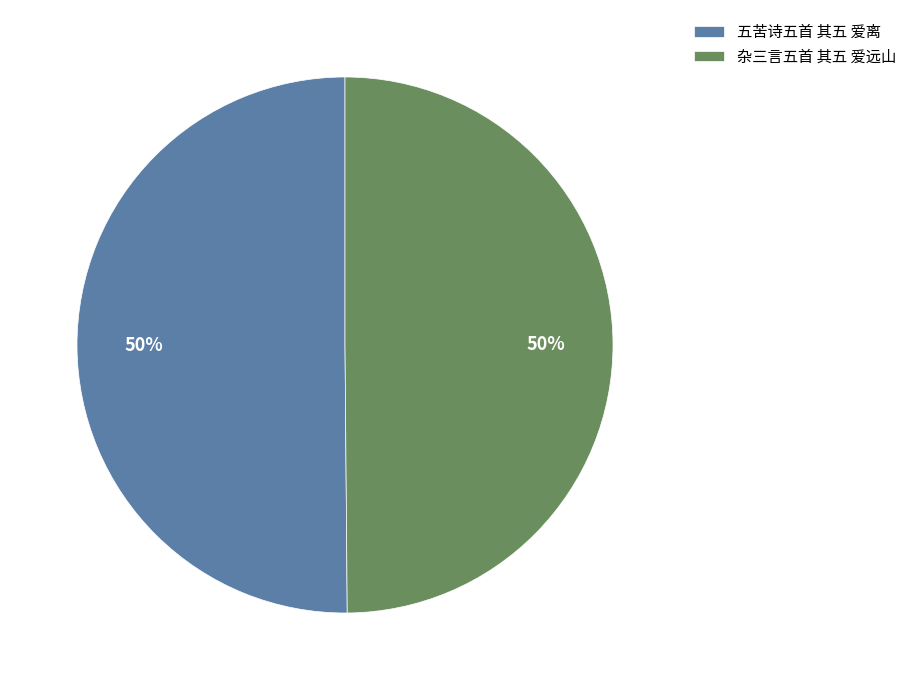

The 五苦诗五首 其五 爱离 slice represents 50% of the pie. True or false?

True